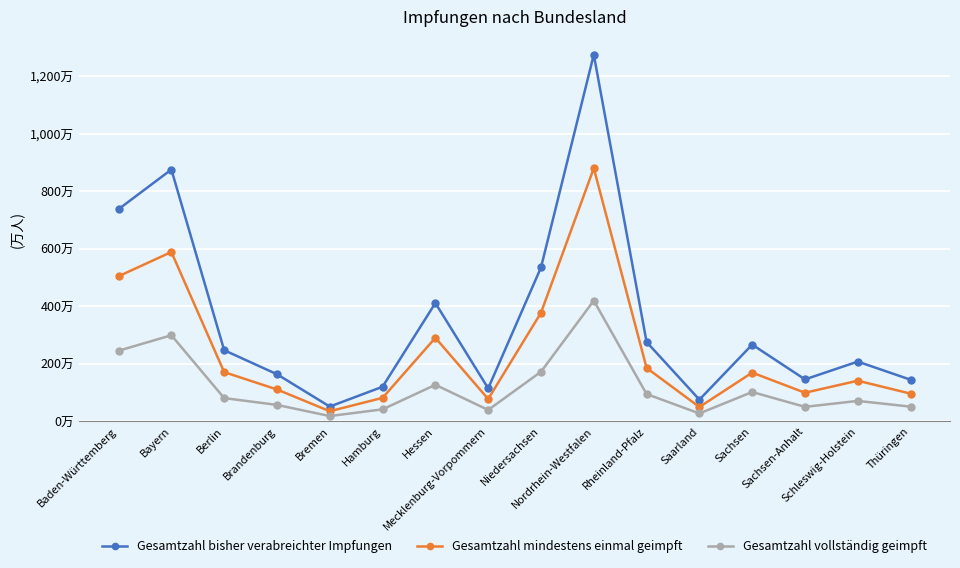

The Gesamtzahl mindestens einmal geimpft series shows 707025 at Sachsen. True or false?

False